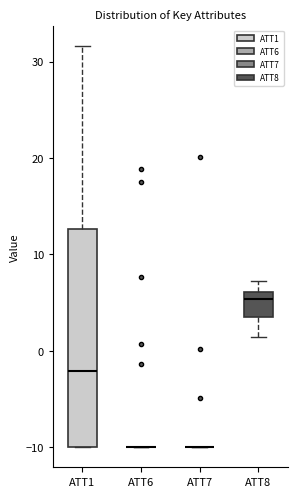

Which box is the tallest, from its lower edge to its upper edge?

ATT1